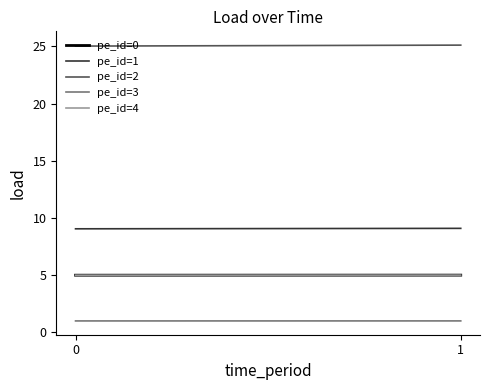

Which series changed the most between 0 and 1?

pe_id=2